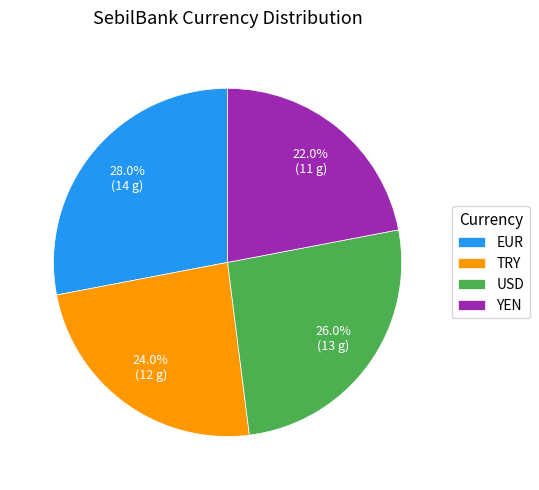

How many segments does this pie chart have?

4